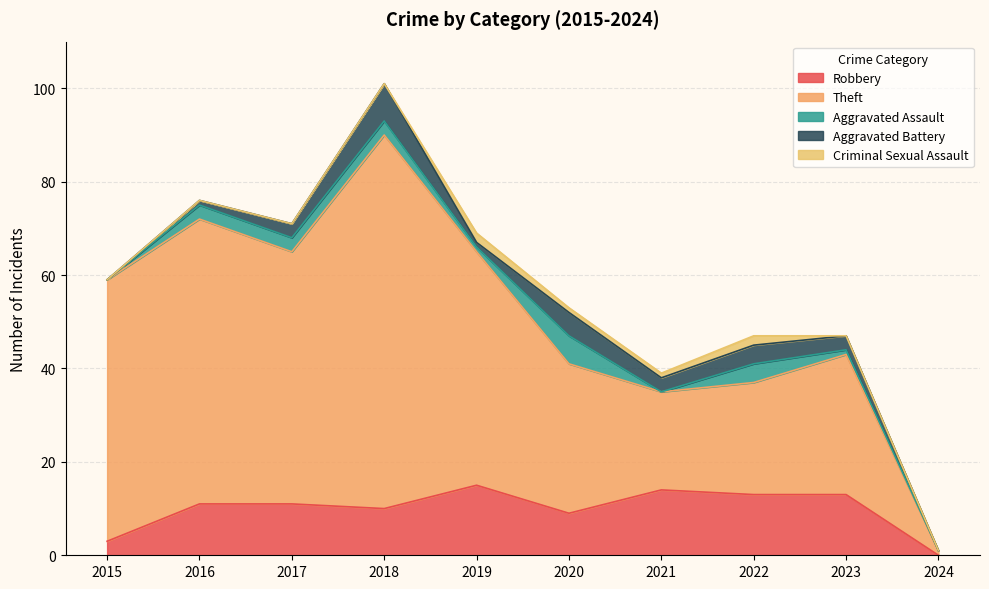

Where is the first local maximum for Theft?

2016